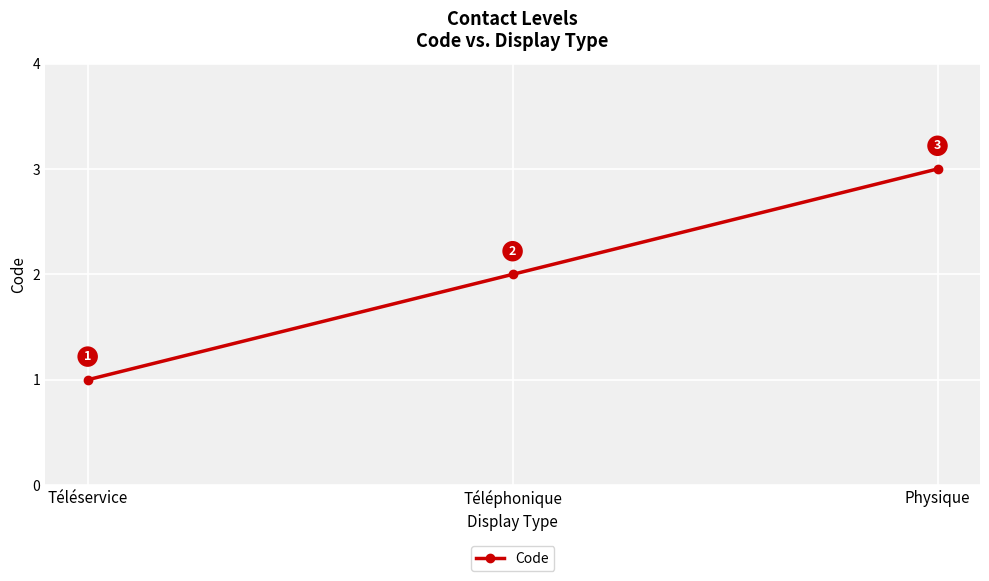

What is the change in value from Téléphonique to Physique?

+1